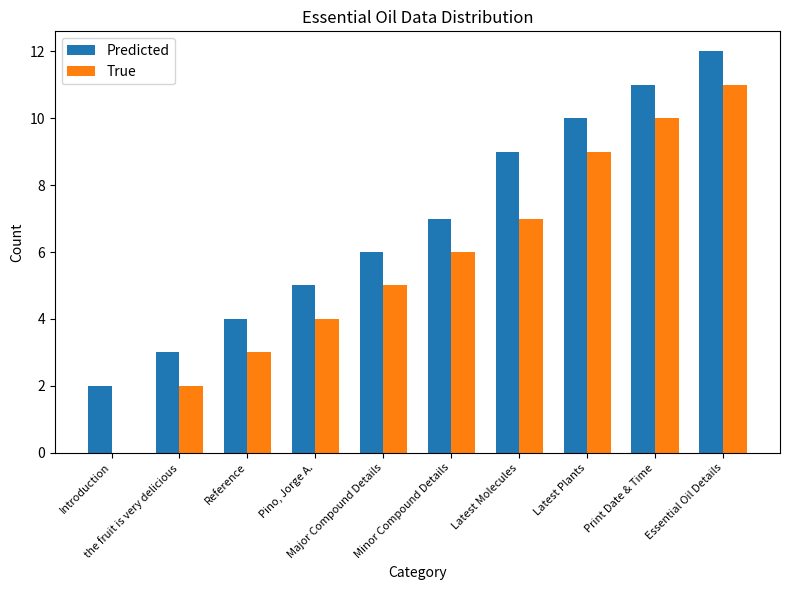

Which series has the largest total across all categories?

Predicted